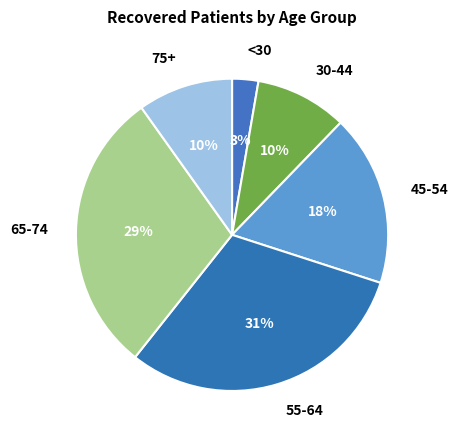

Does any single category account for the majority?

No